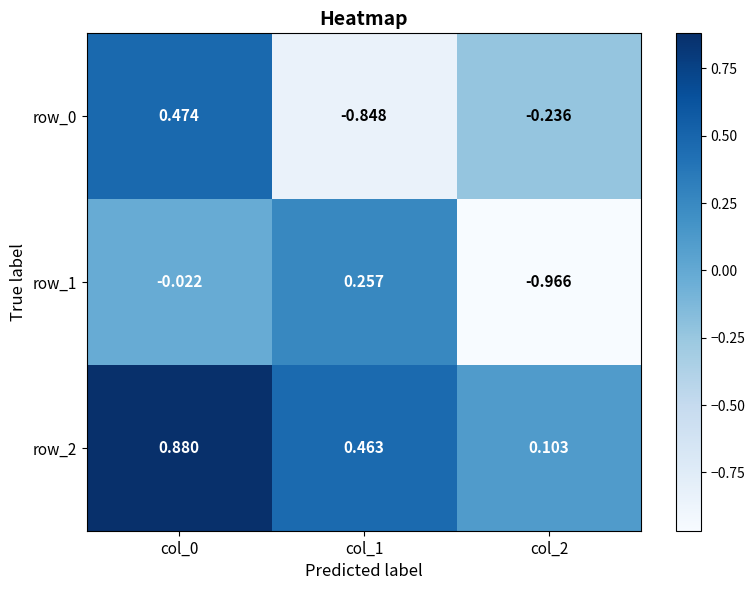

Is the value of row_2 at col_0 greater than the value of row_1 at col_2?

Yes